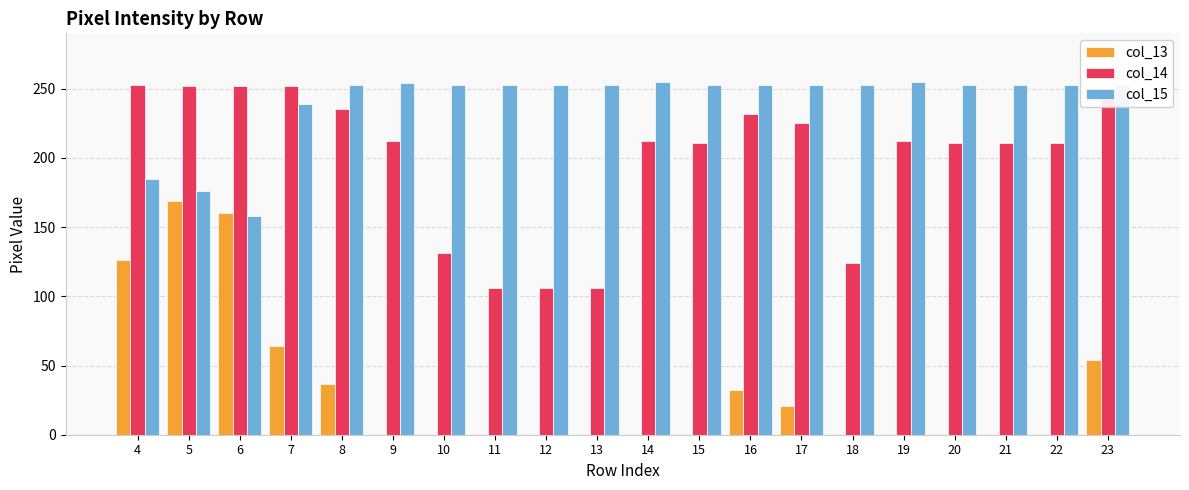

How many categories are shown in the chart?

20